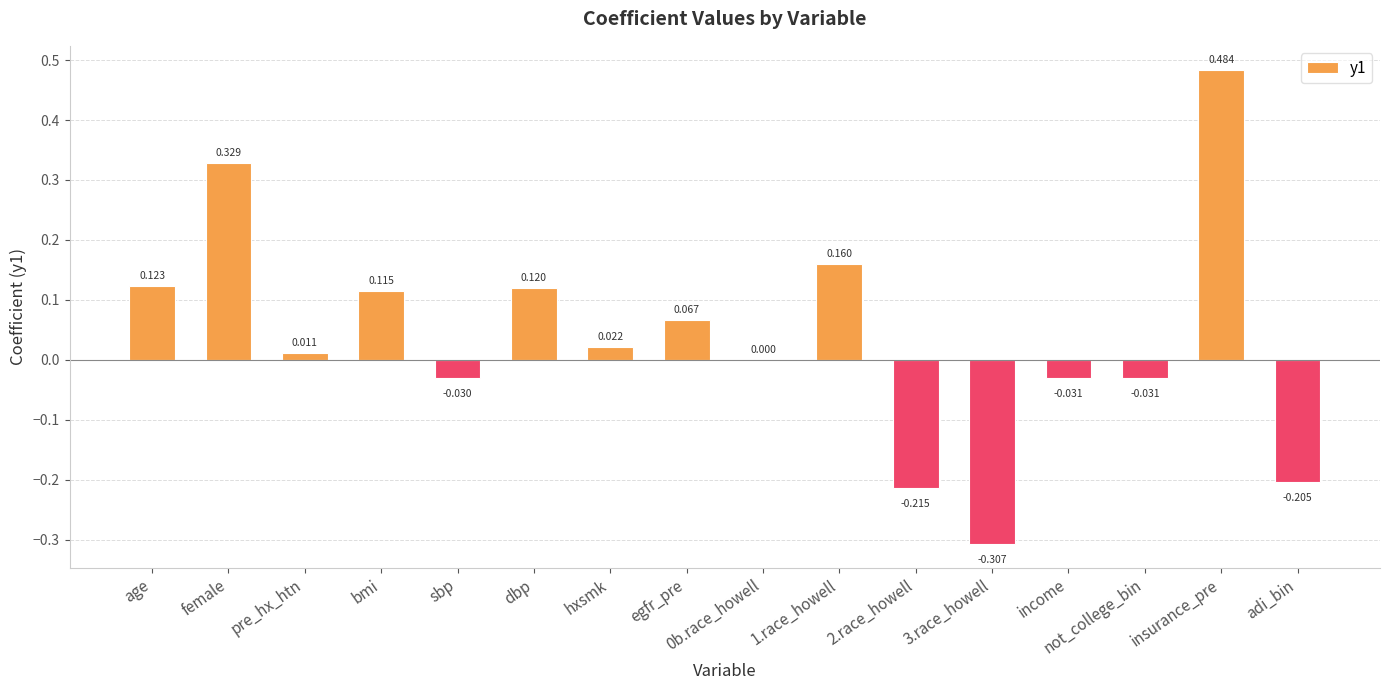

Which label corresponds to the largest value in the chart?

insurance_pre